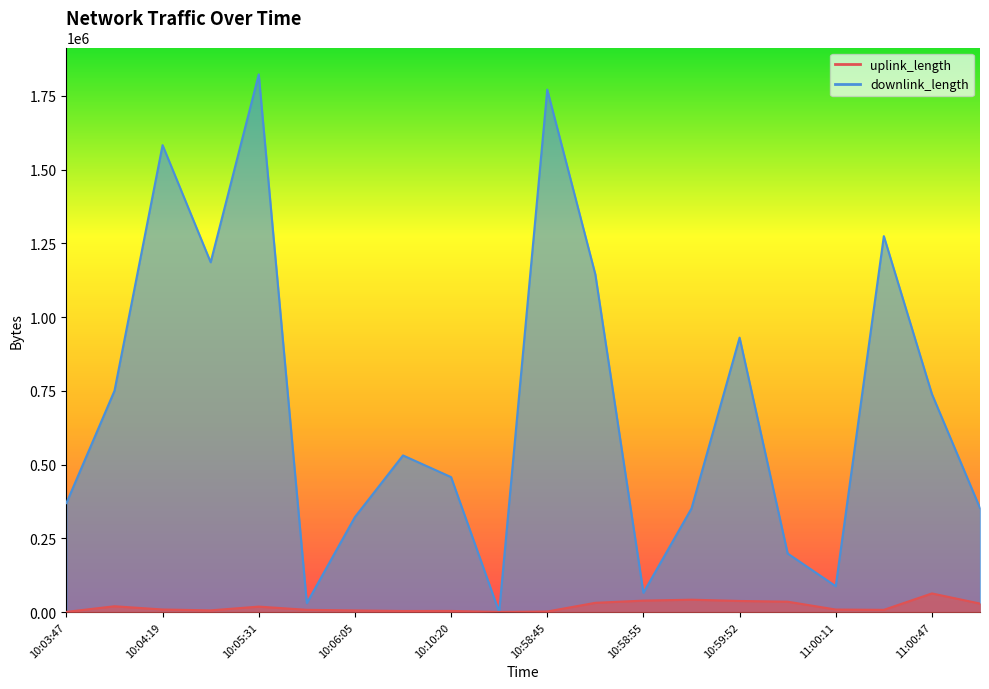

List the series in order of their overall mean, highest first.

downlink_length, uplink_length